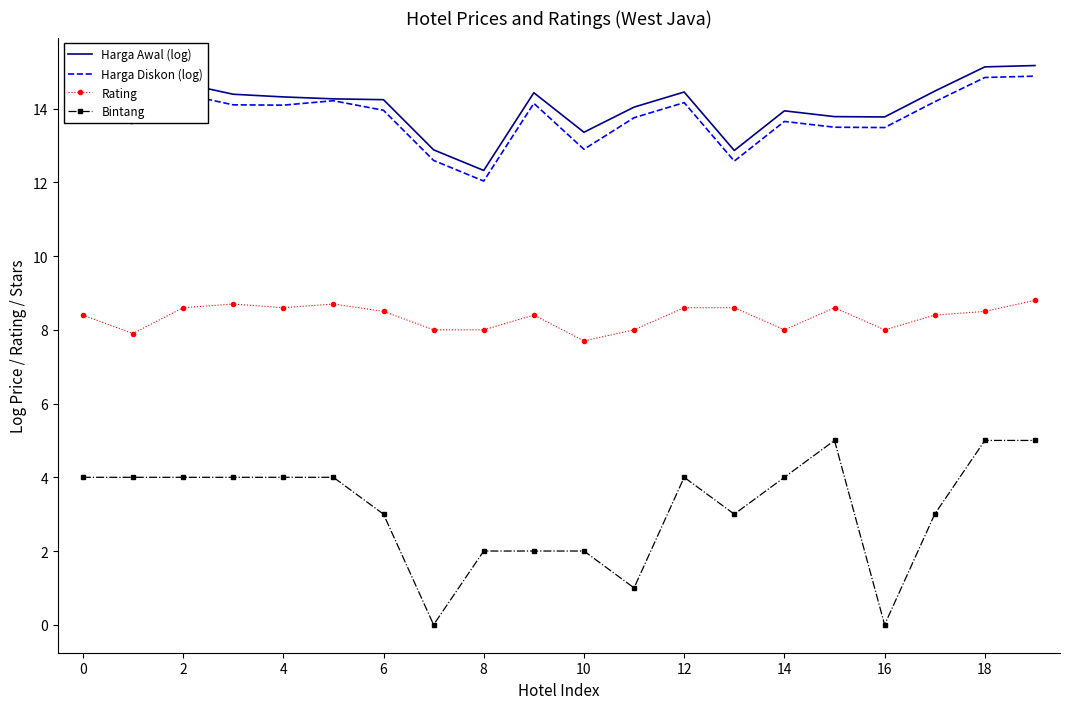

True or false: Bintang and Harga Awal (log) cross at least once.

False